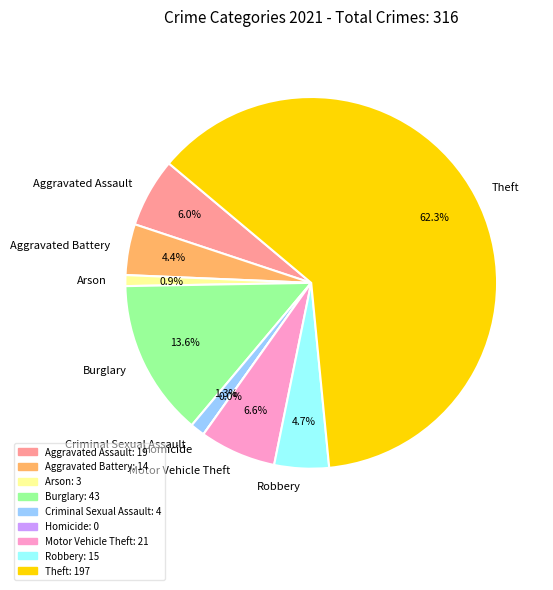

Is there a majority slice in this chart?

Yes